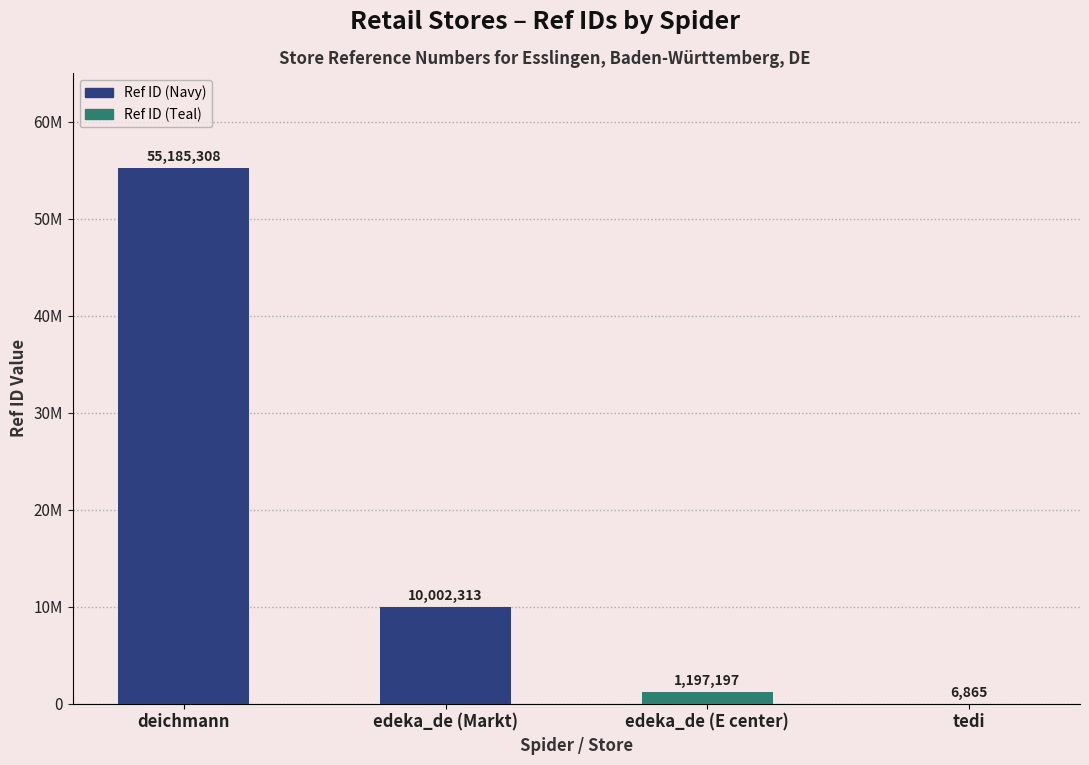

What is the label of the 3rd bar from the right?

edeka_de (Markt)